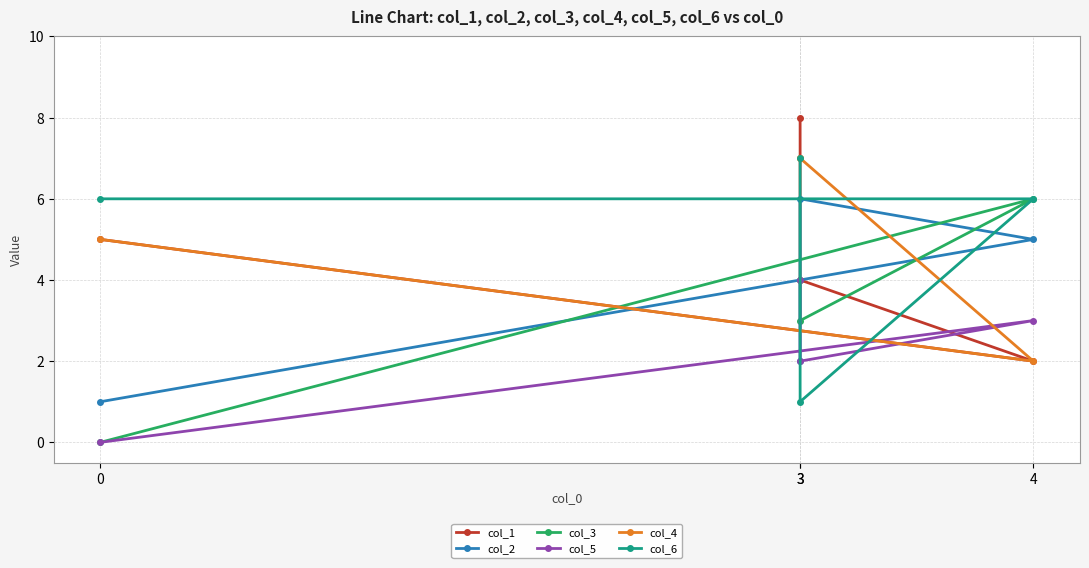

True or false: col_2 has a value of 6 at 3.

True